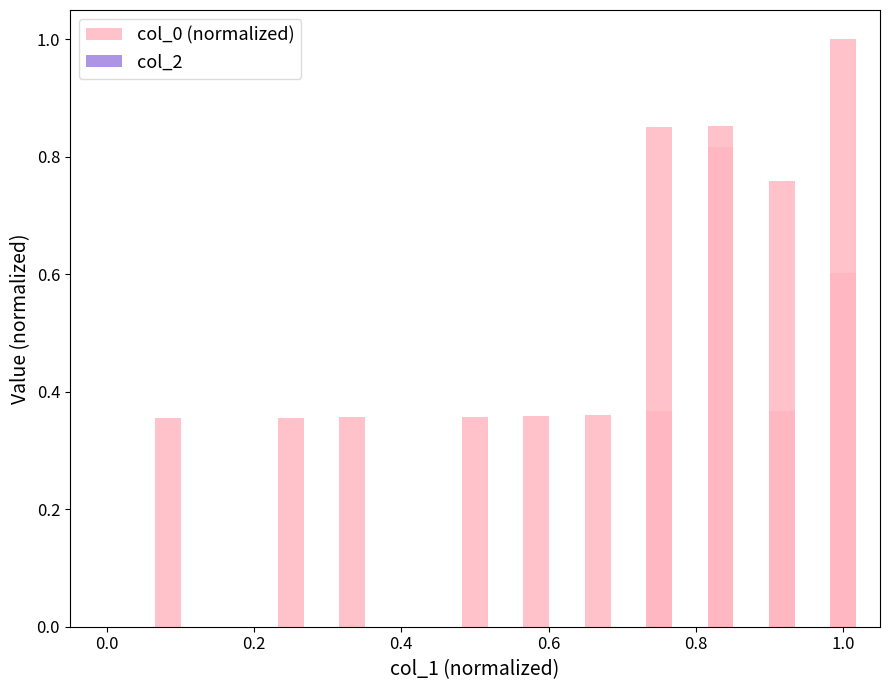

What is the value of the col_0 (normalized) bar at the 15th from the left?

1.0